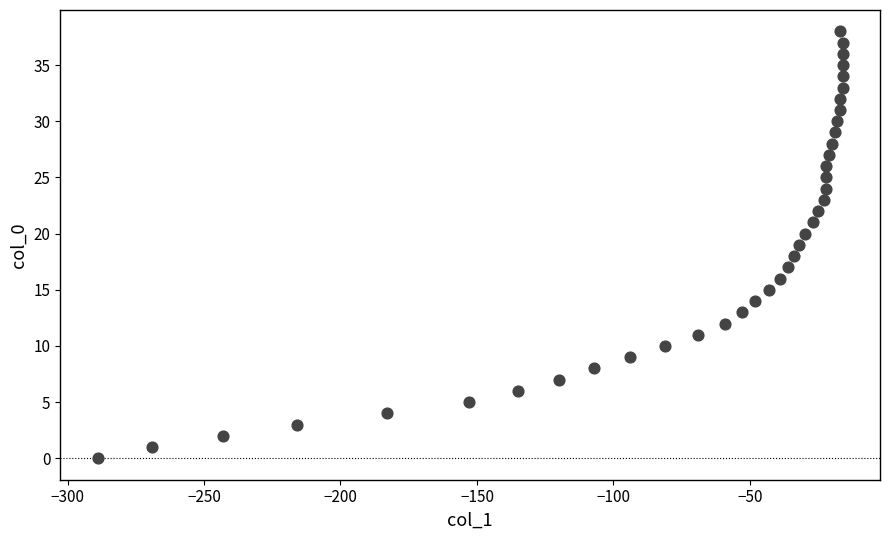

What is the range of X values (max minus min)?

273